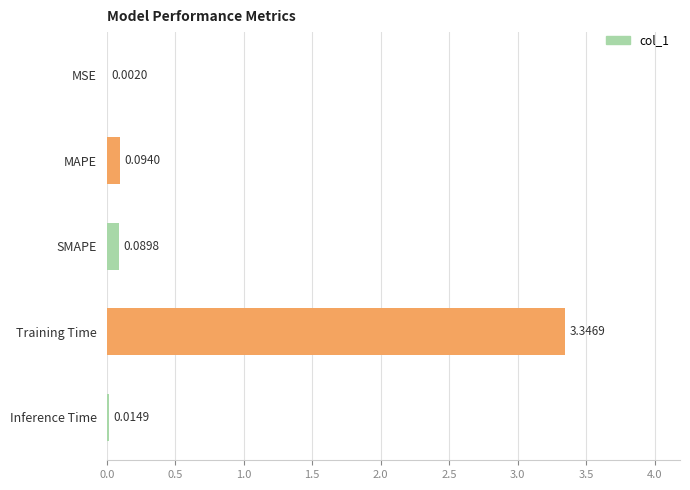

At which label is the value closest to 1?

MAPE